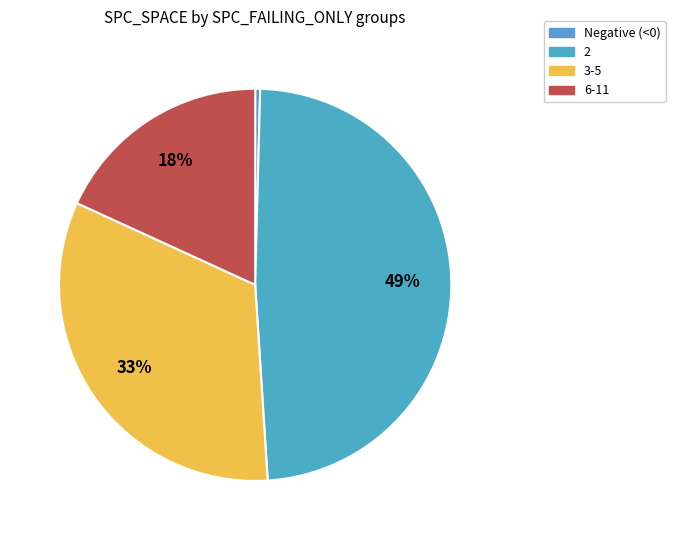

To the nearest percent, what is the average slice percentage?

25%